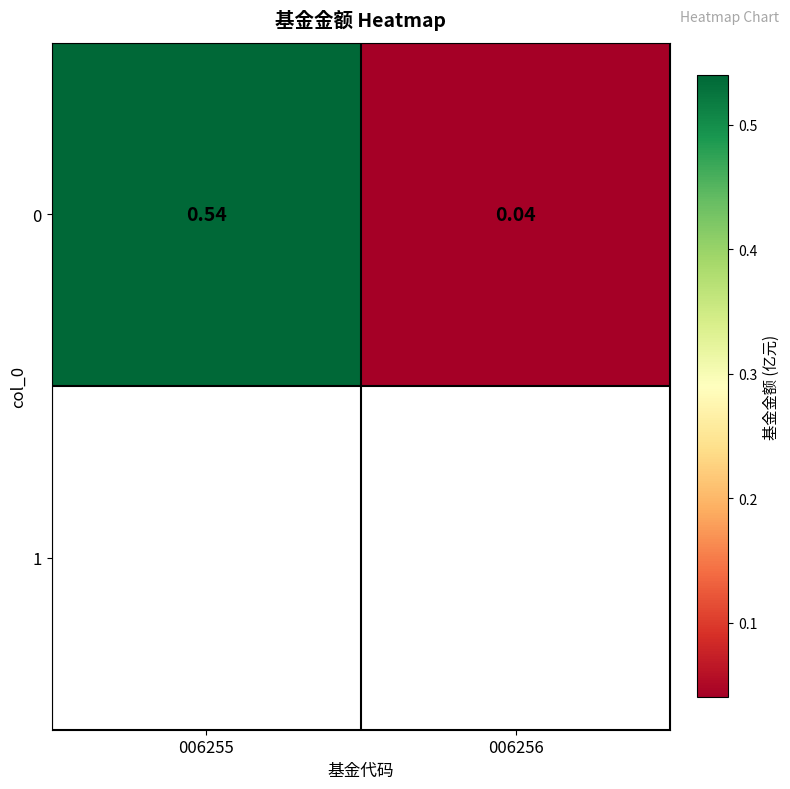

Reading right to left, list all the values displayed in this chart.

0.0	0.5